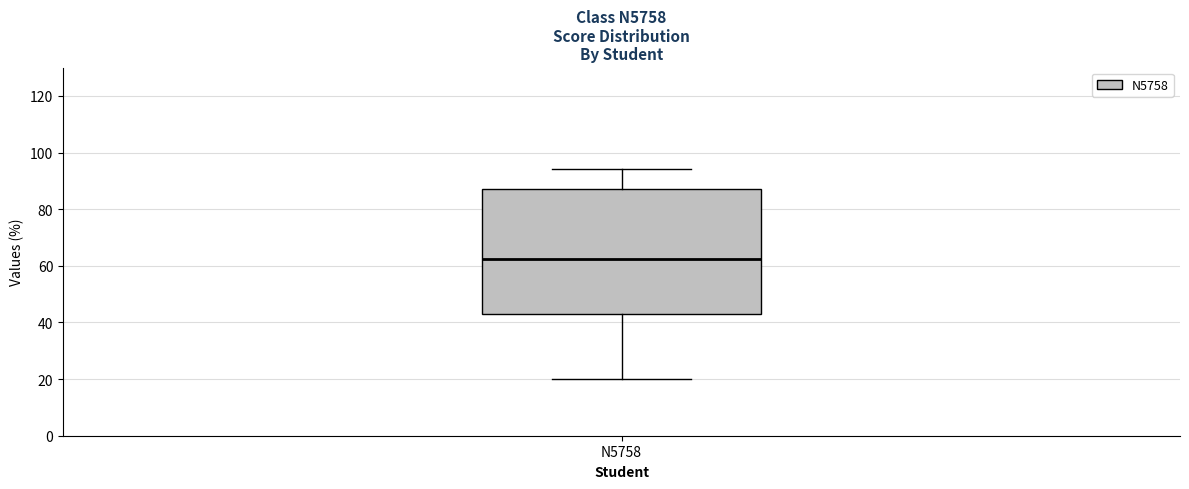

Where does the upper whisker of the box for N5758 end on the y-axis? The values are not printed on the chart, so give them approximately, as read against the axis.

94